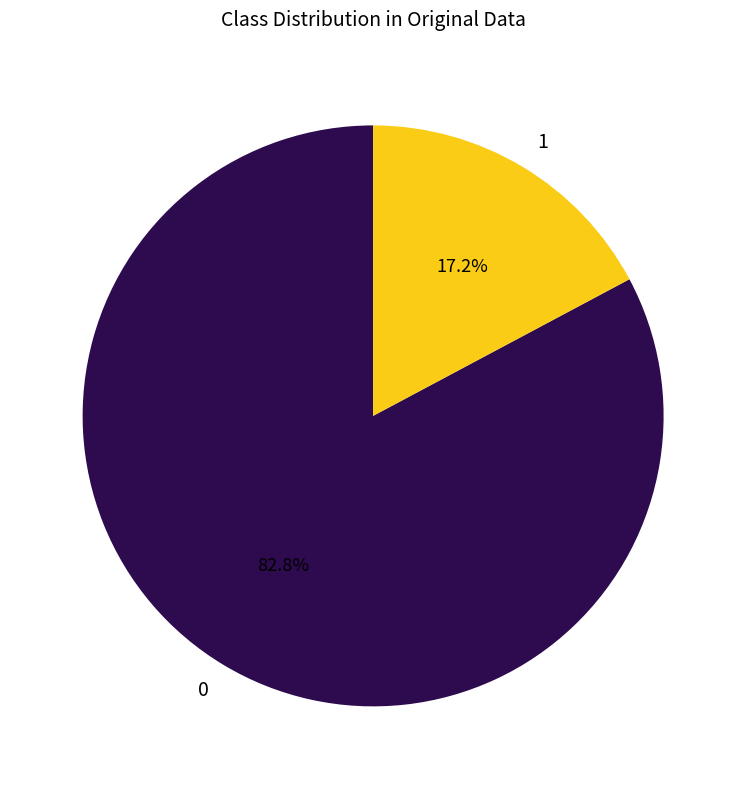

What is the ratio of the value at 0 to the value at 1?

4.8